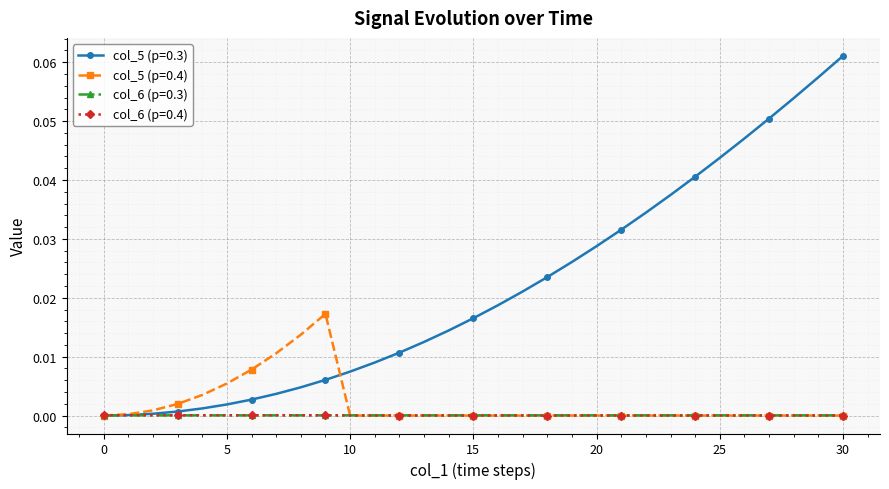

Which series has the widest spread of values?

col_5 (p=0.3)